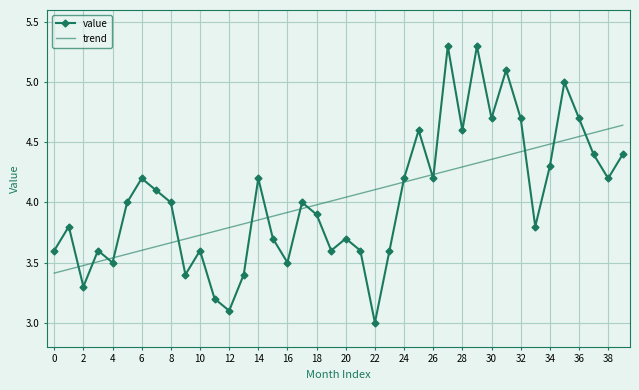

What is the difference between the maximum and minimum values in the trend series?

1.2